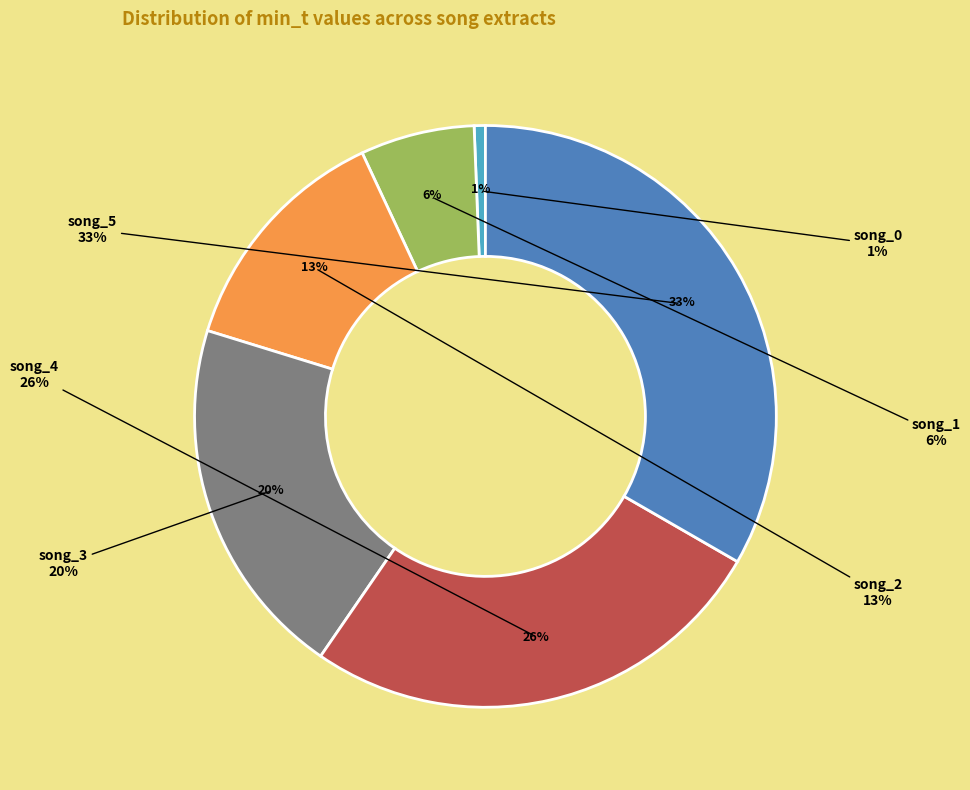

The song_4 slice represents 20% of the pie. True or false?

False